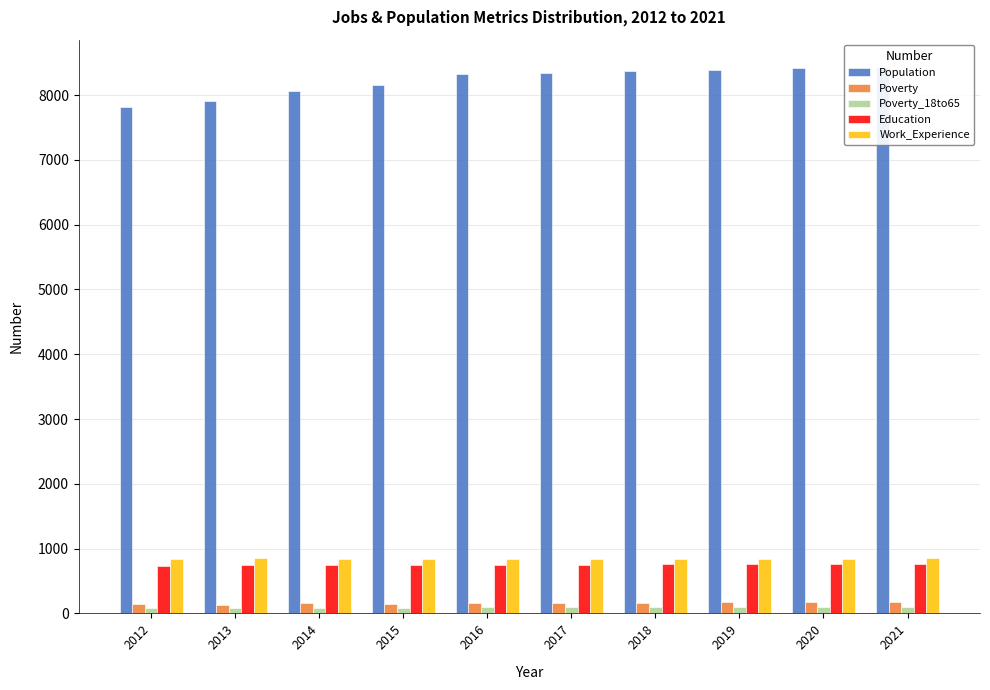

Which category has the lowest value in the Poverty series?

2013